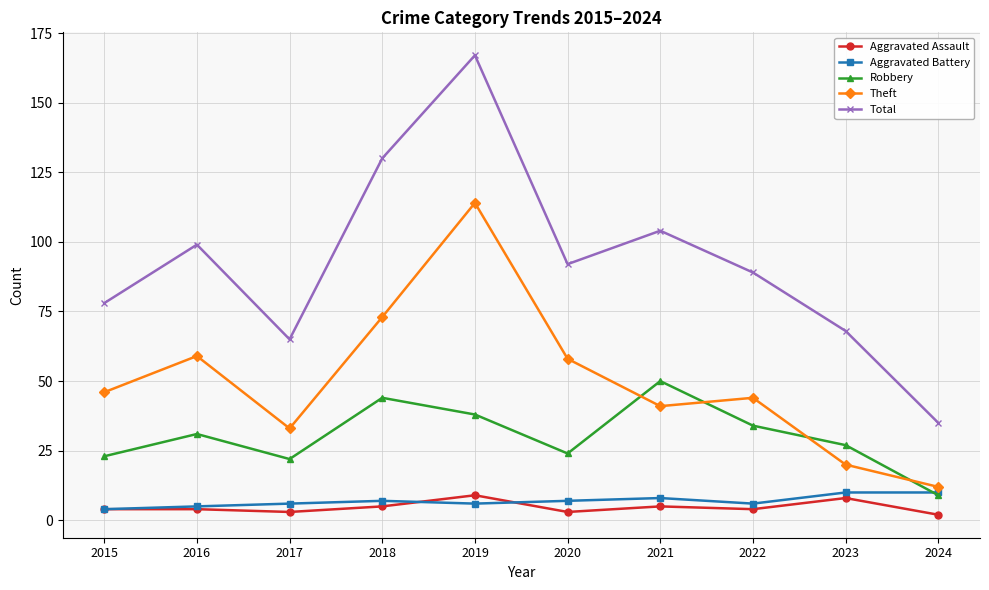

What value does the Robbery series have at 2016?

31